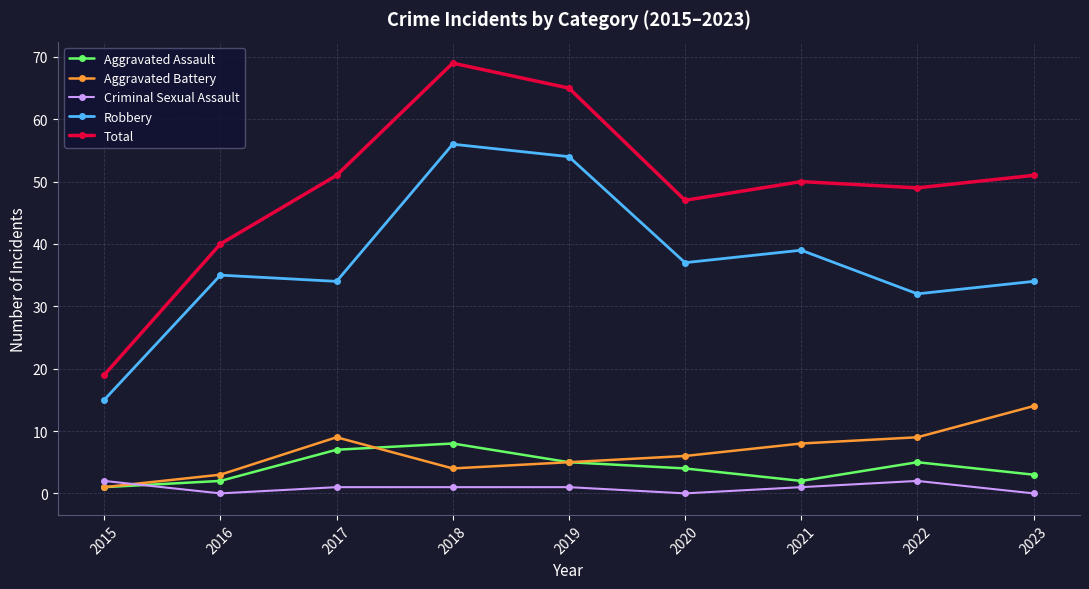

True or false: Criminal Sexual Assault and Robbery intersect in this chart.

False